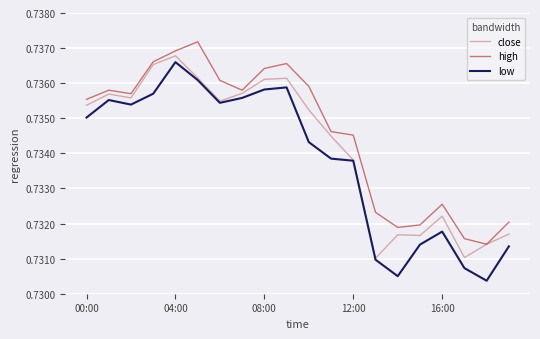

Rank the series by their average value, from highest to lowest.

high, close, low